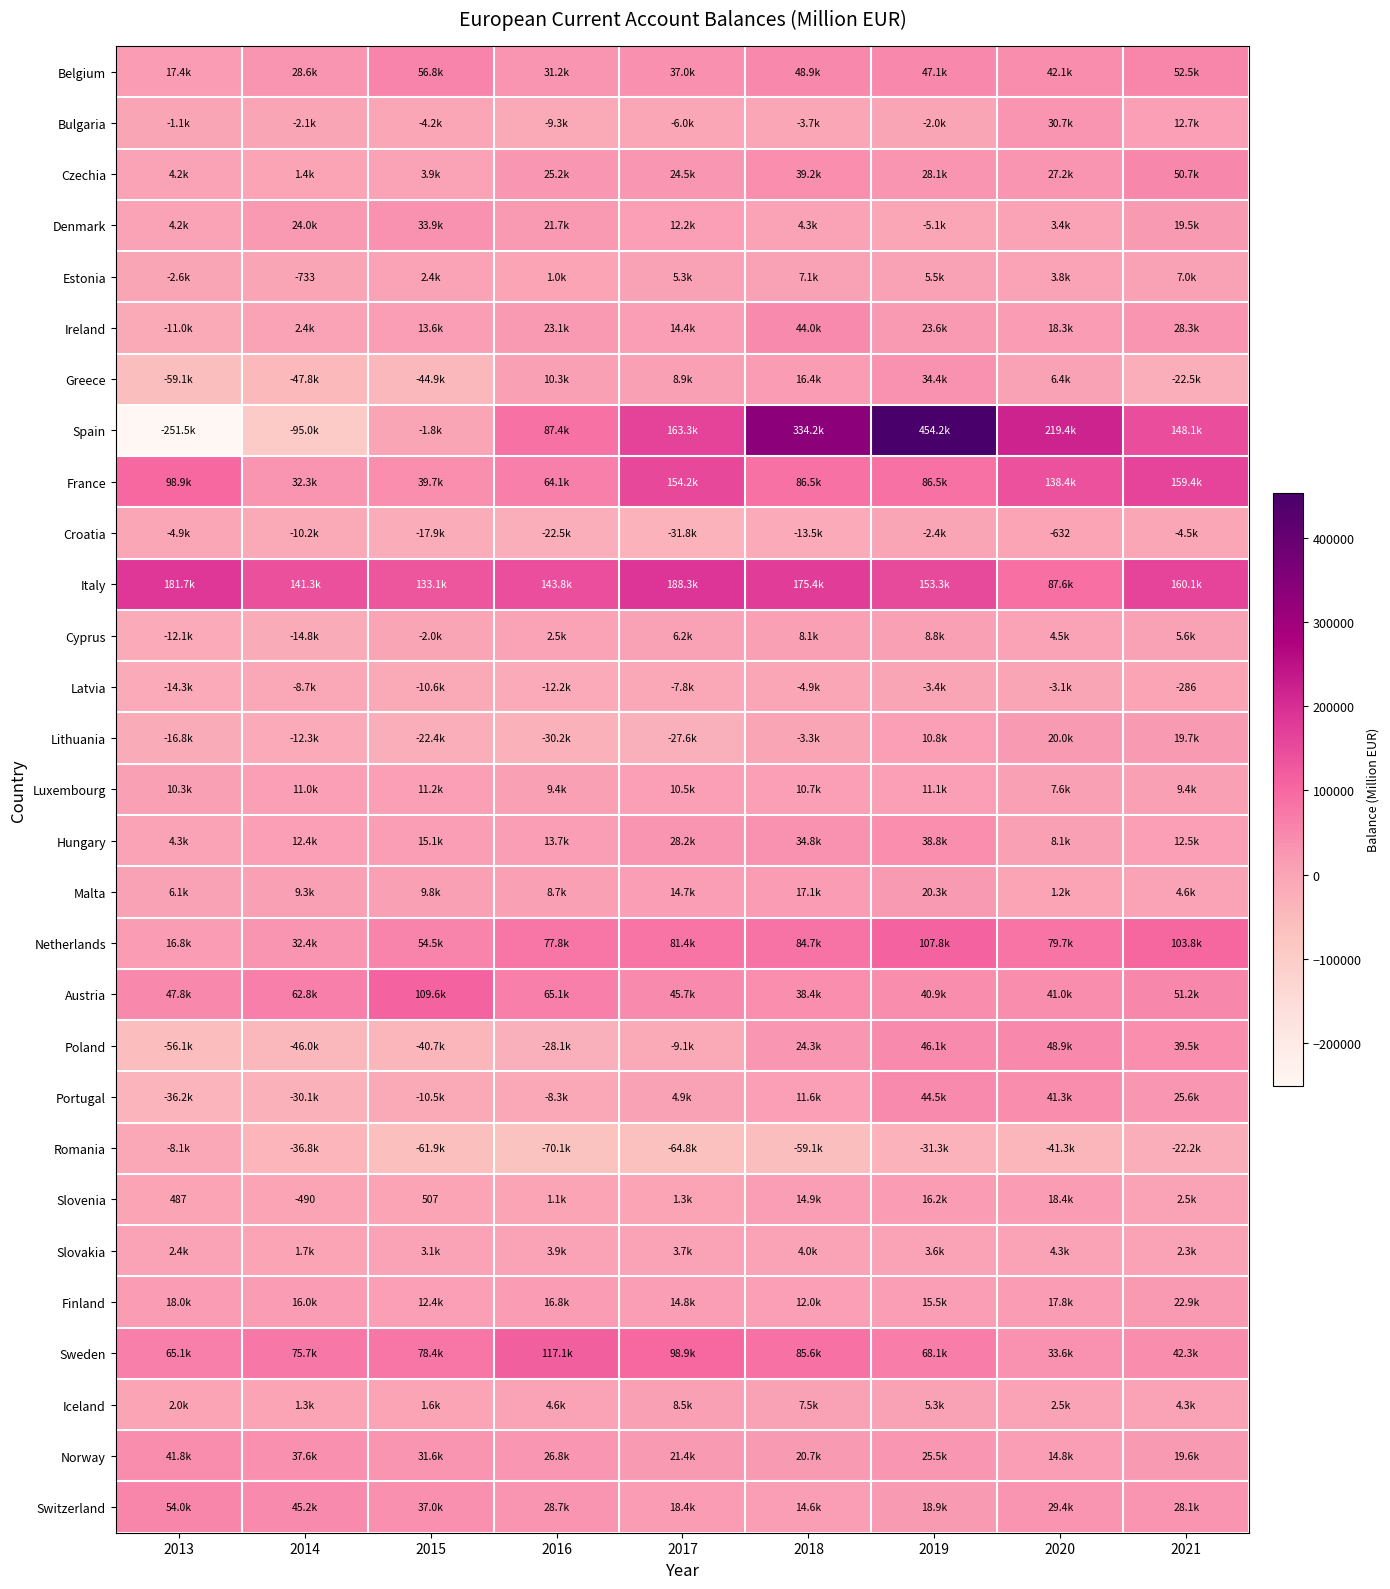

Where is Italy nearest to the value 137986?

2014